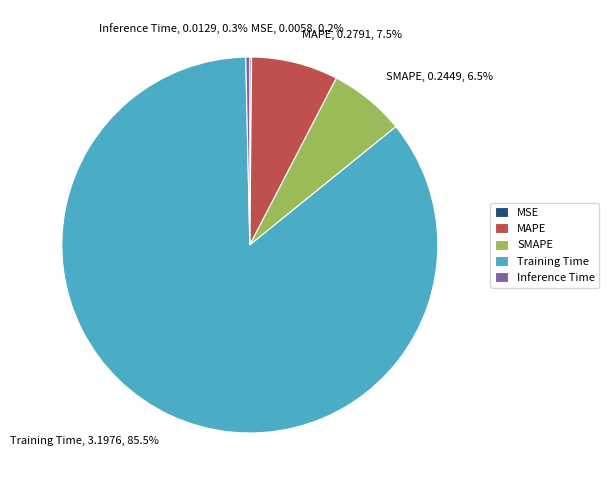

Is there any slice that represents more than half of the pie?

Yes